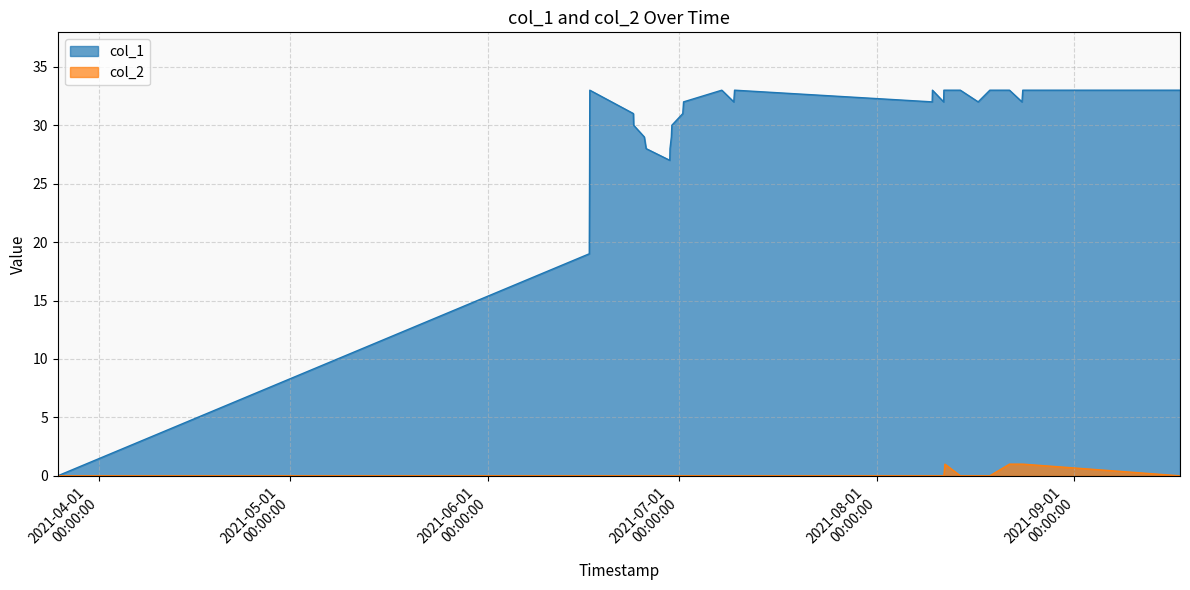

Which series has the largest total across all categories?

col_1